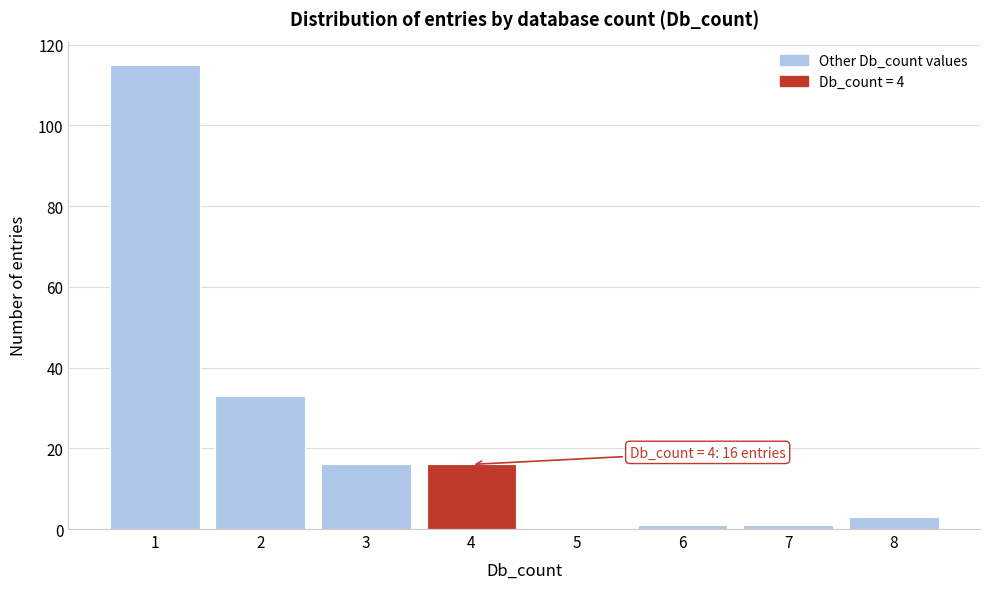

Reading right to left, list all the values displayed in this chart.

8=3	7=1	6=1	5=0	4=16	3=16	2=33	1=115